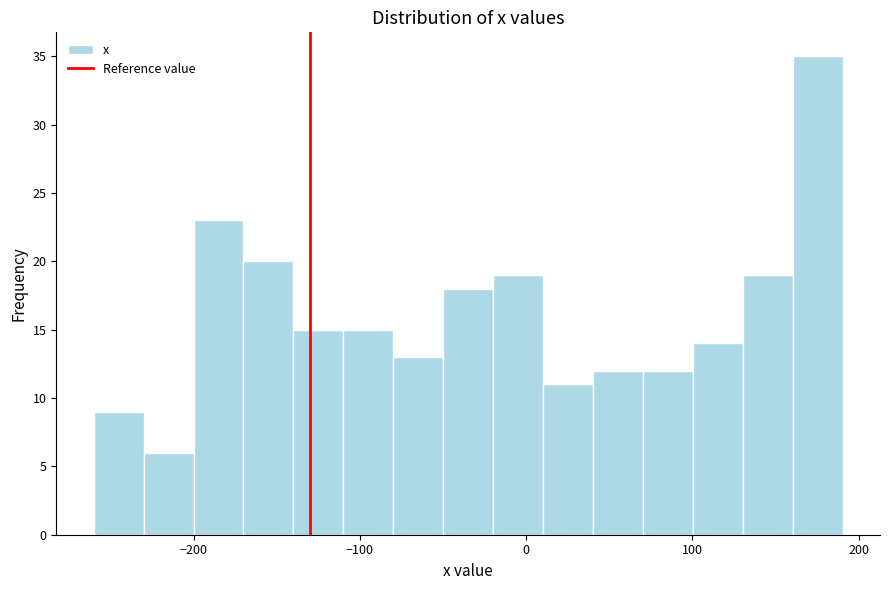

Read against the x-axis, roughly where is the centre of the tallest bar?

180